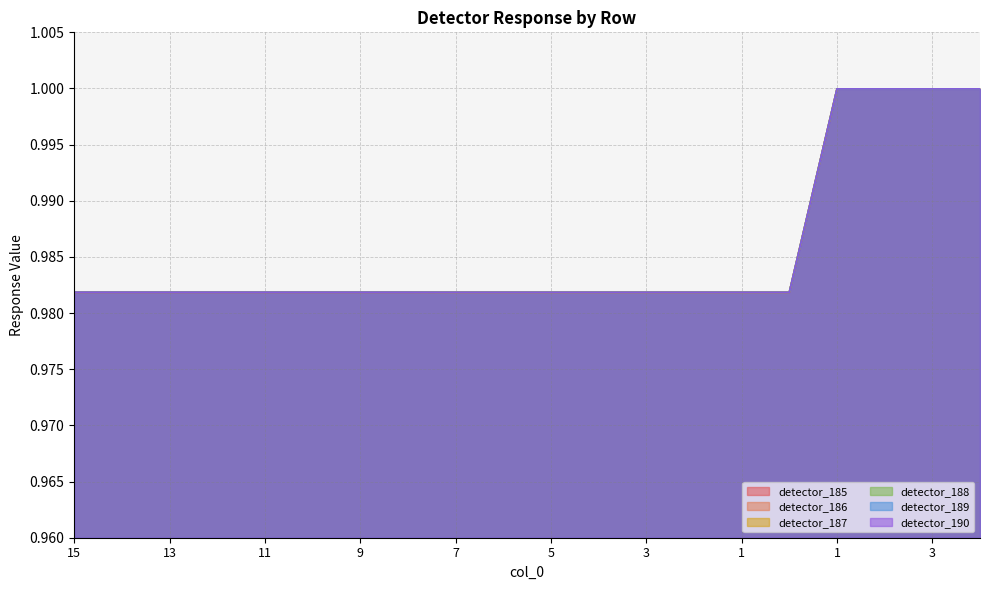

Which label corresponds to the smallest value in the chart?

7